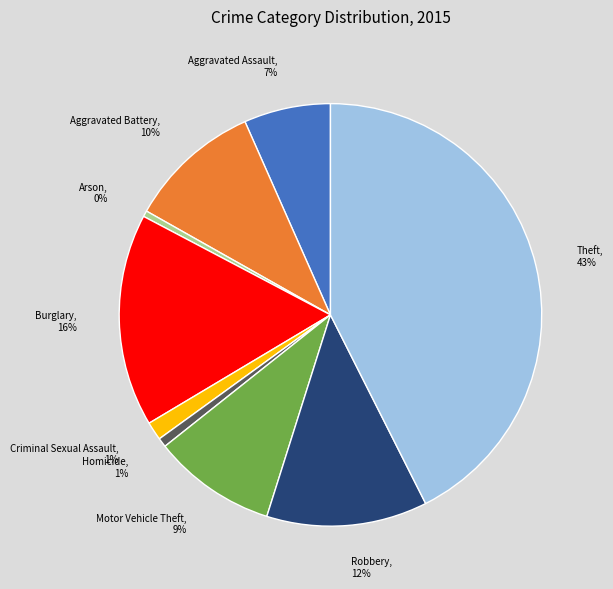

Does any single category account for the majority?

No